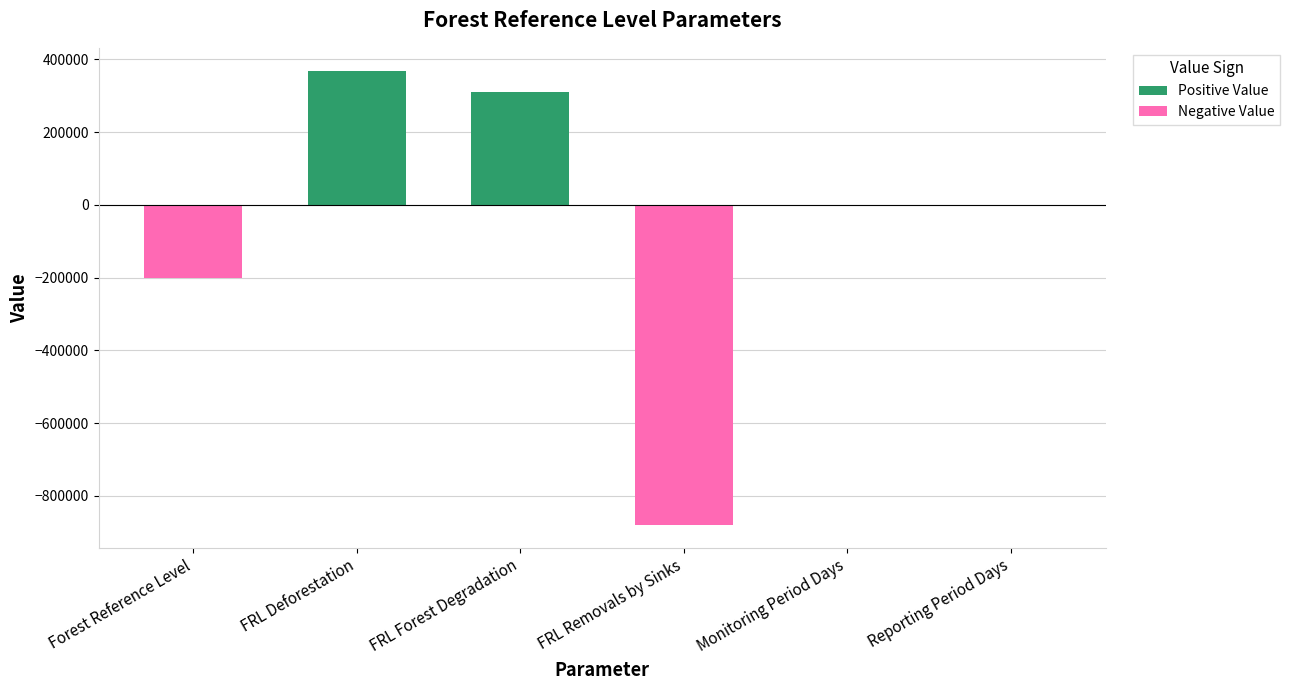

Where is the data nearest to the value -255575?

Forest Reference Level